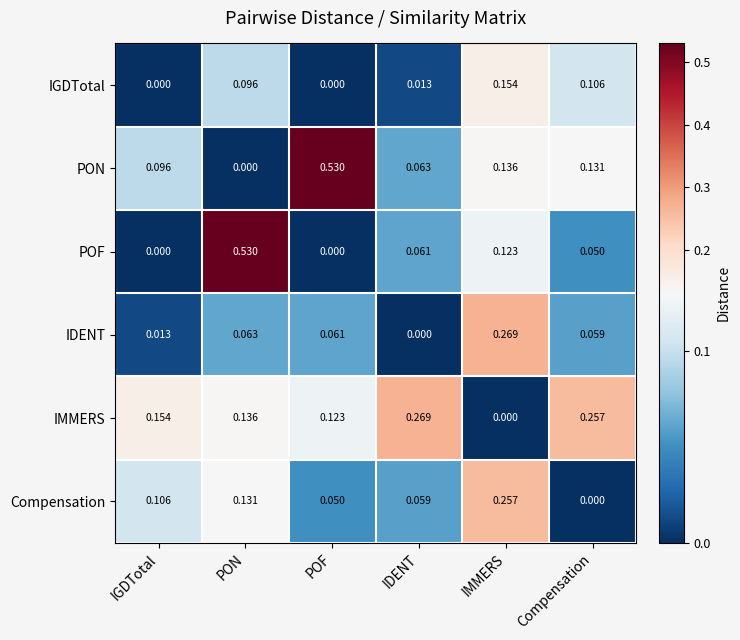

Rank the categories by PON value from lowest to highest.

PON, IDENT, IGDTotal, Compensation, IMMERS, POF